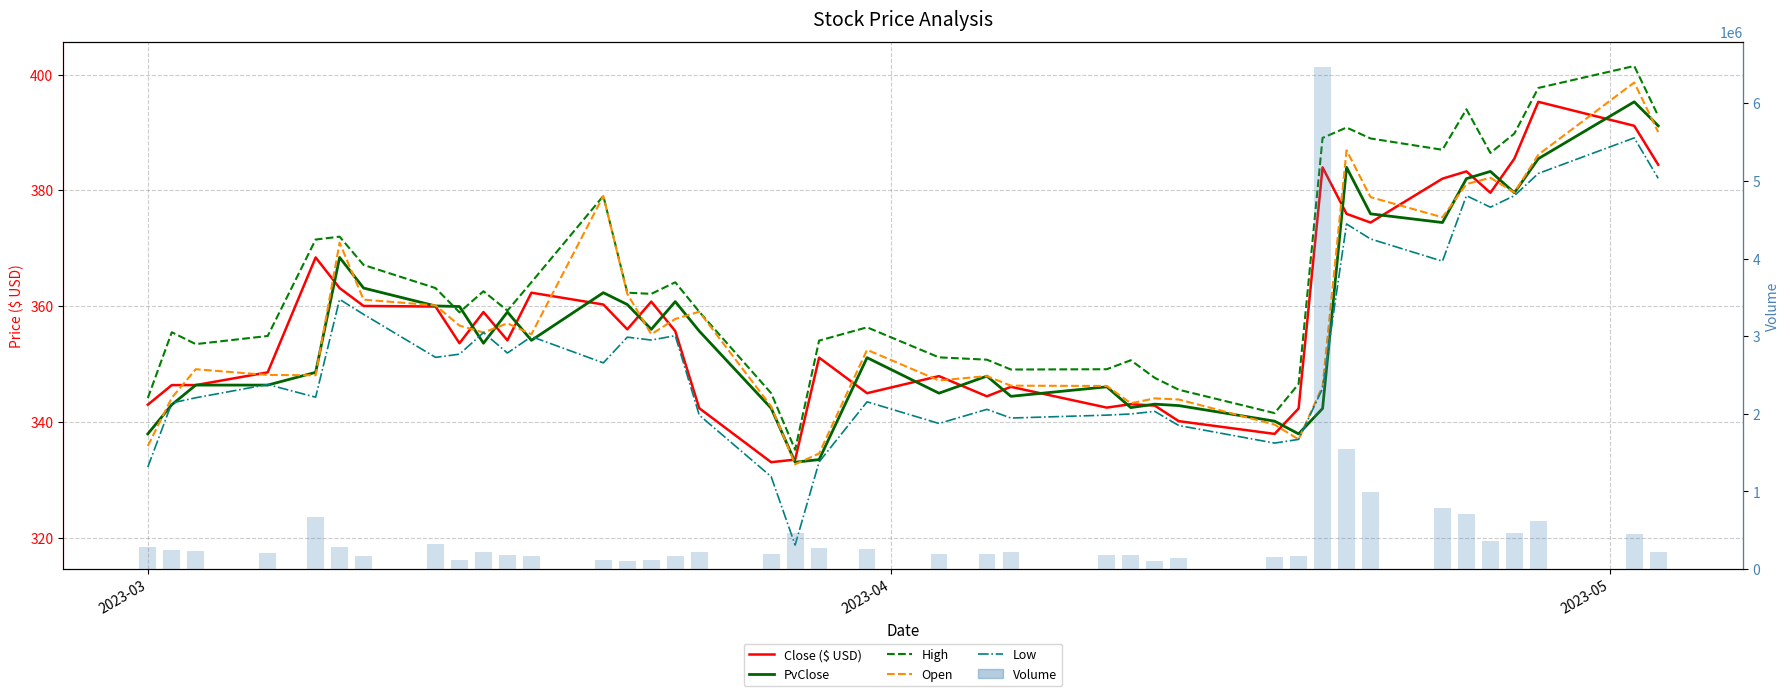

Is it true that Low equals 518.4 at 38?

False